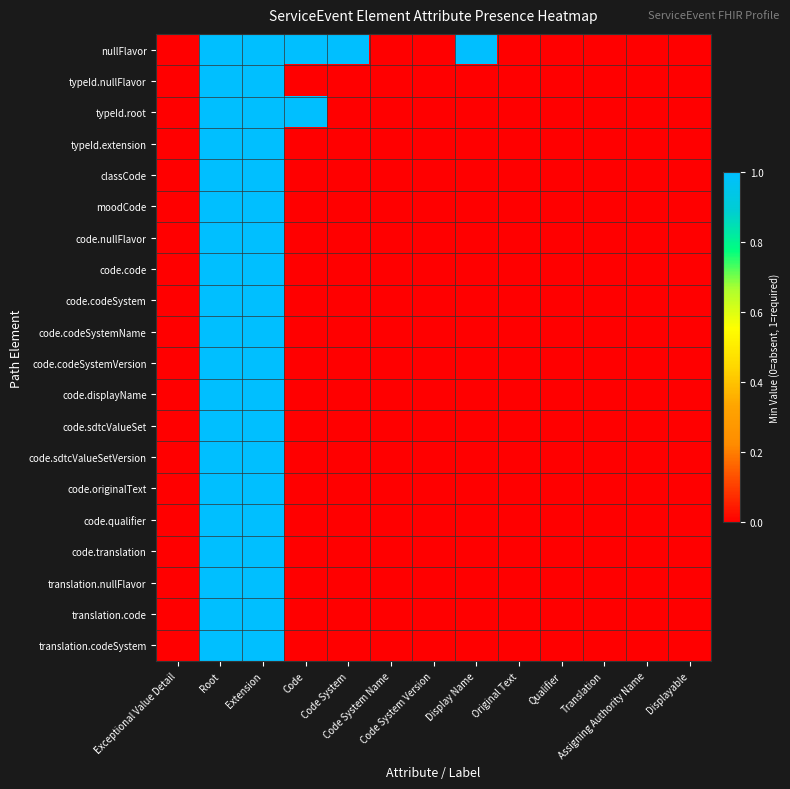

Which label corresponds to the largest value in the chart?

Root